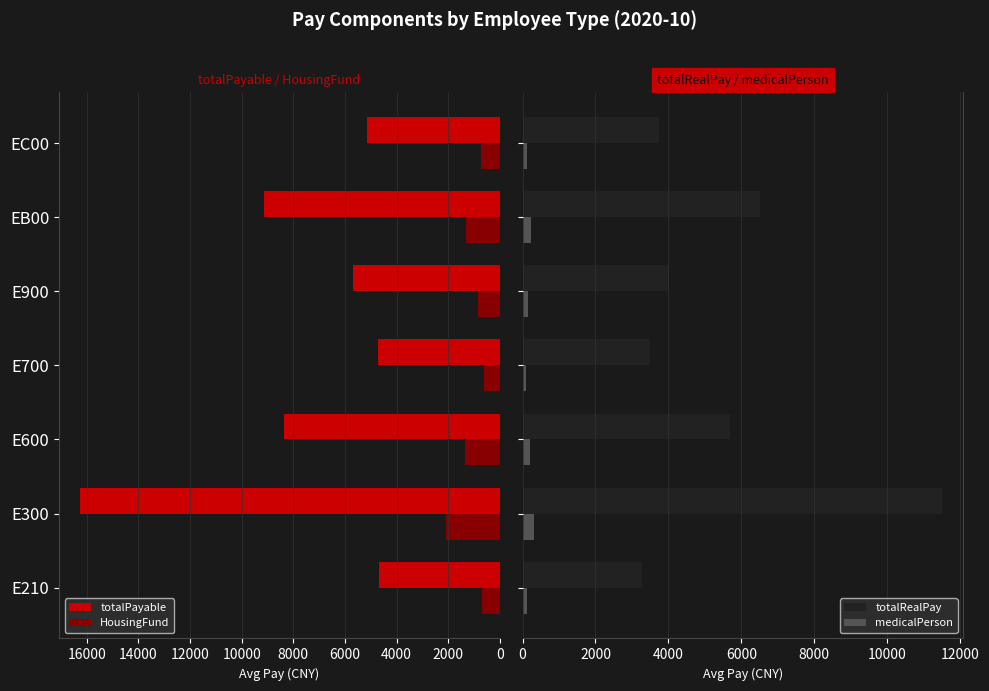

What is the smallest value displayed?

103.3